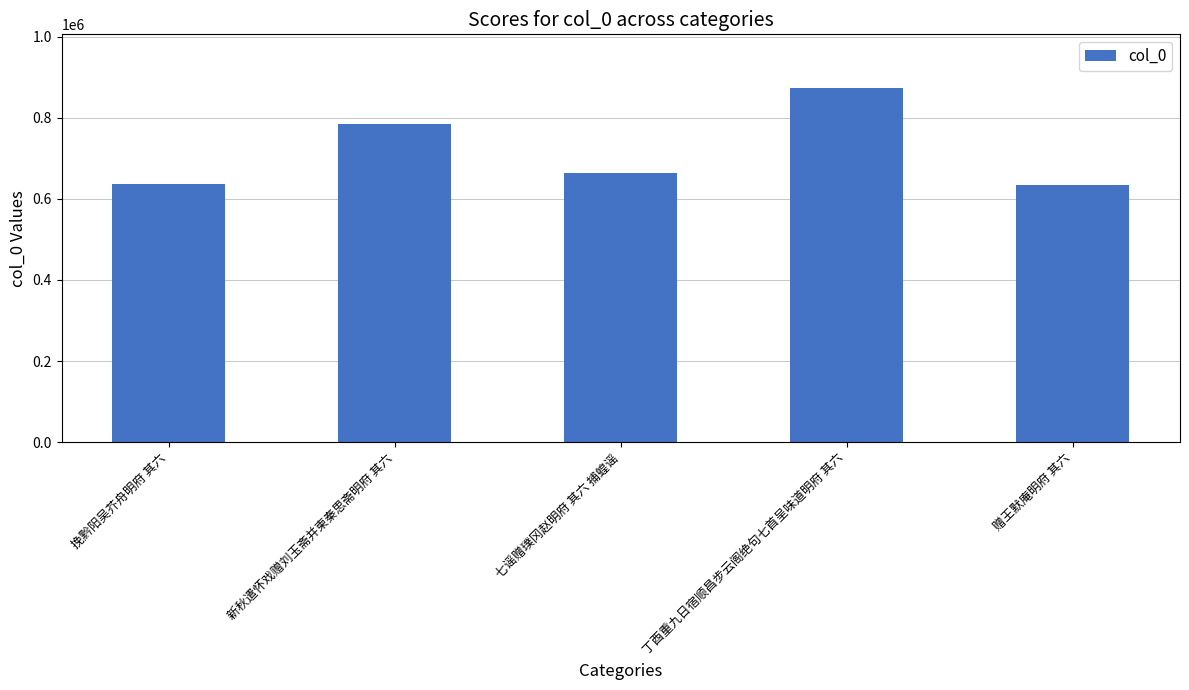

At which label does the data first exceed 663097?

新秋遣怀戏赠刘玉斋并柬秦思斋明府 其六